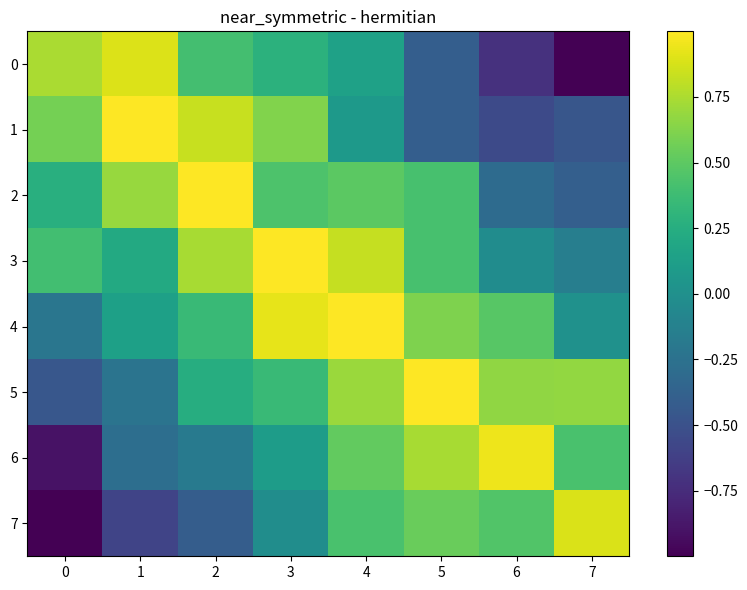

What is the smallest value displayed?

-1.0